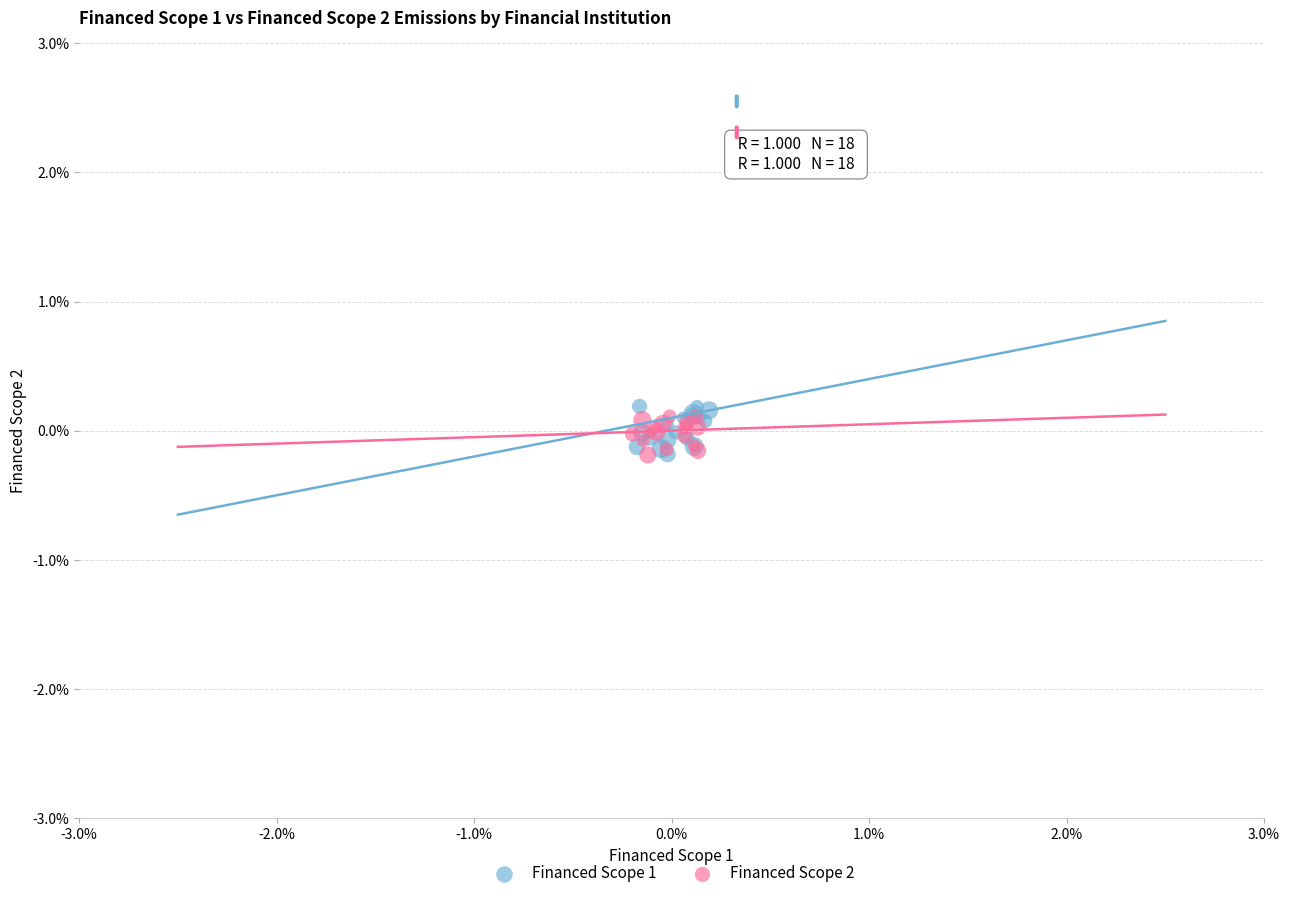

Which series reaches the maximum Y coordinate?

Financed Scope 1